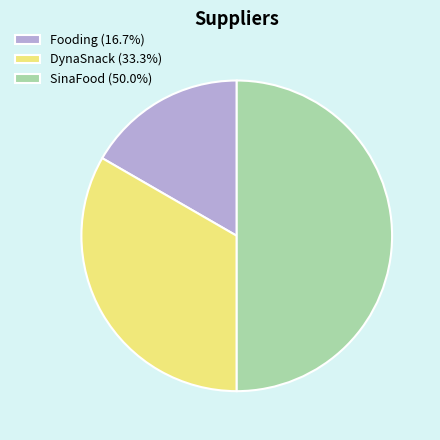

Is it true that DynaSnack is 33% of the pie?

True